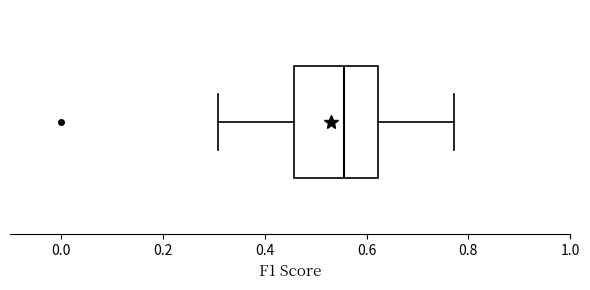

Where is the right edge of the box on the x-axis? The values are not printed on the chart, so give them approximately, as read against the axis.

0.62